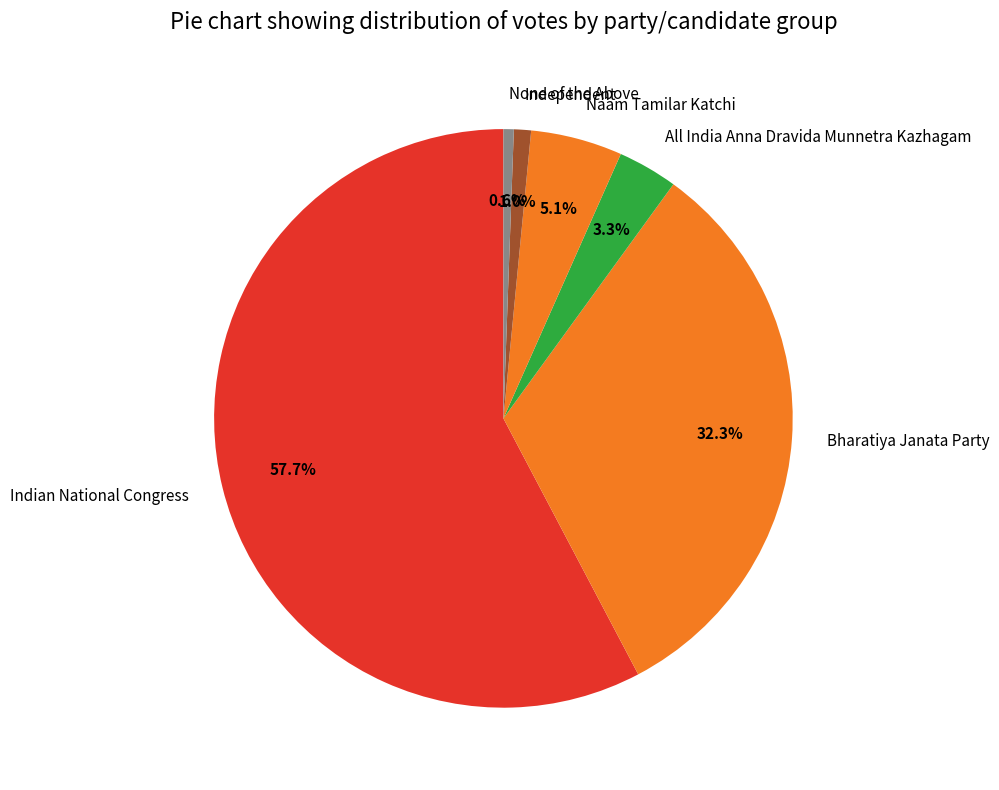

What is the largest slice in the pie chart?

Indian National Congress